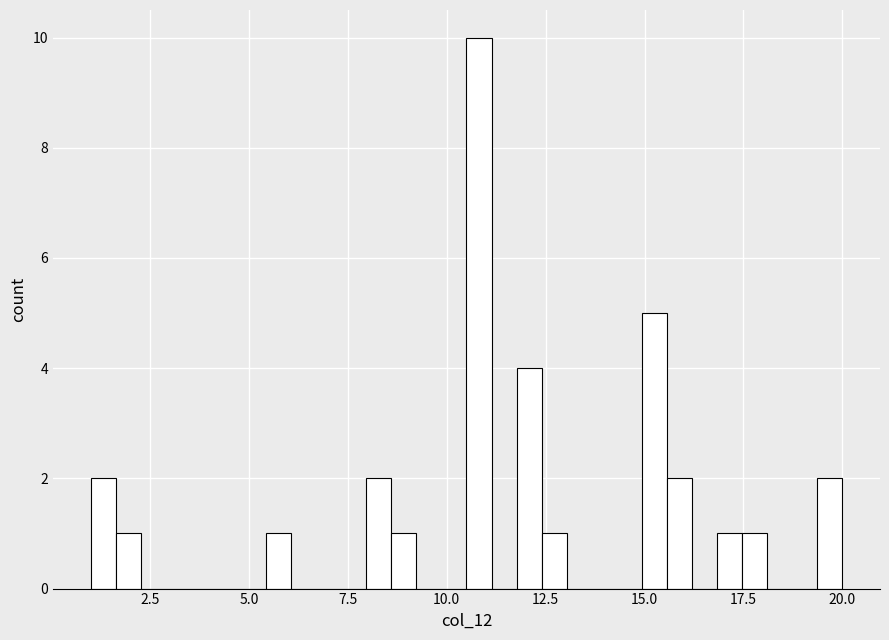

Read against the x-axis, roughly where is the centre of the tallest bar?

11.0